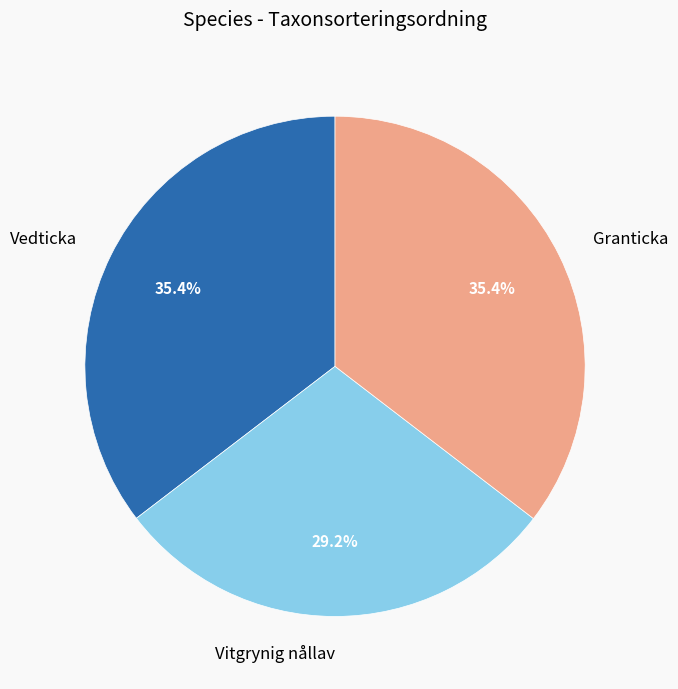

Do Vedticka and Vitgrynig nållav together represent more than half of the pie?

Yes